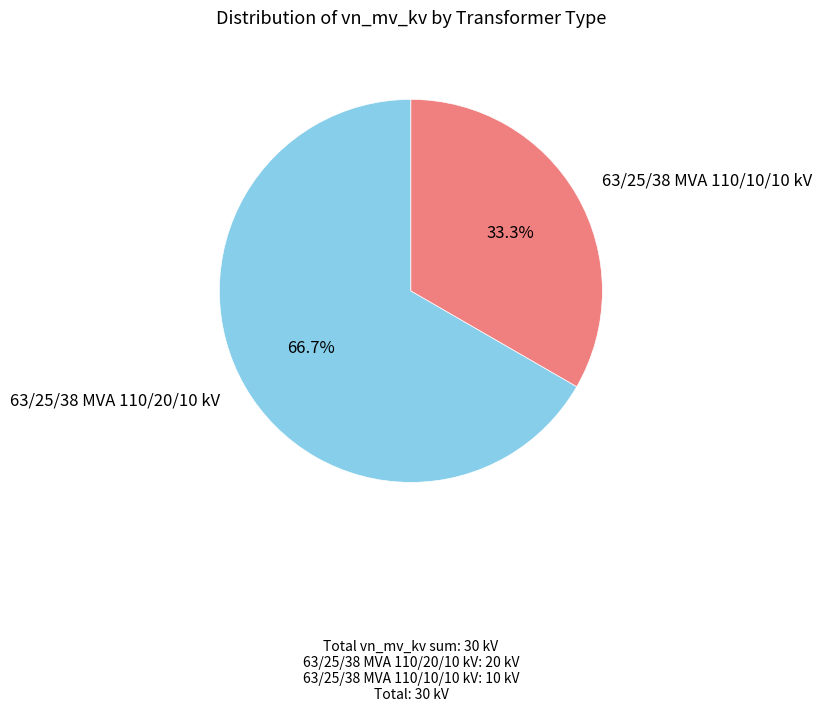

Is there any slice that represents more than half of the pie?

Yes